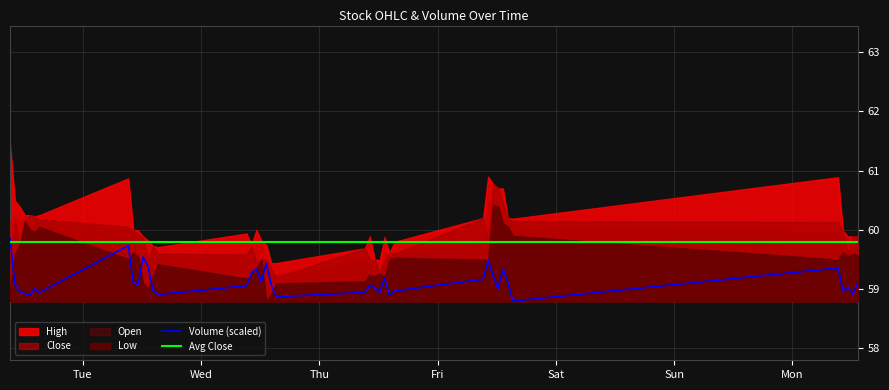

What is the lowest value of the Volume (scaled) series?

58.8